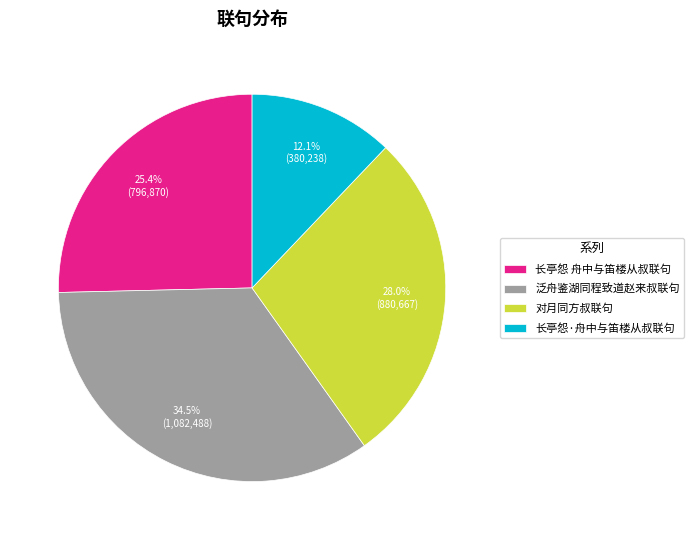

What percentage is the 对月同方叔联句 slice, to the nearest percent?

28%